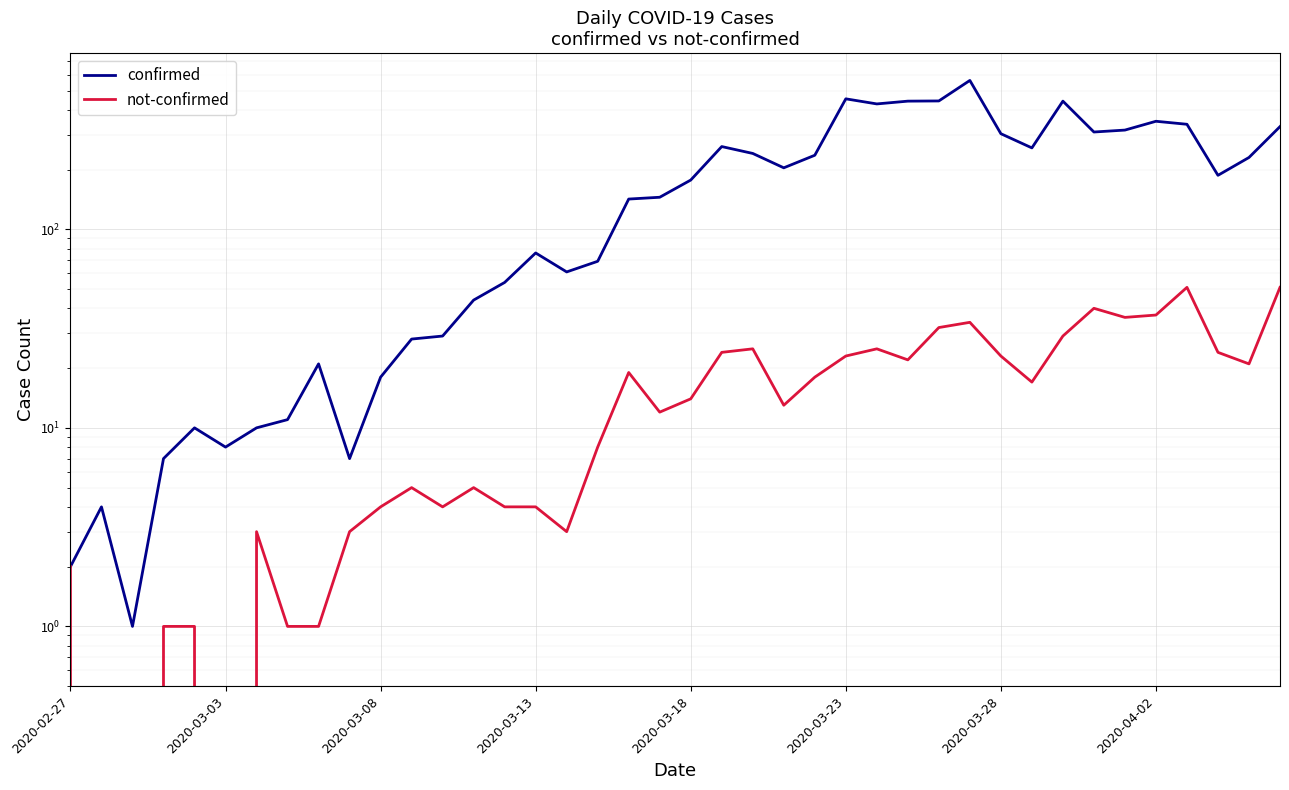

In confirmed, how many points are lower than both neighbors (excluding endpoints)?

9